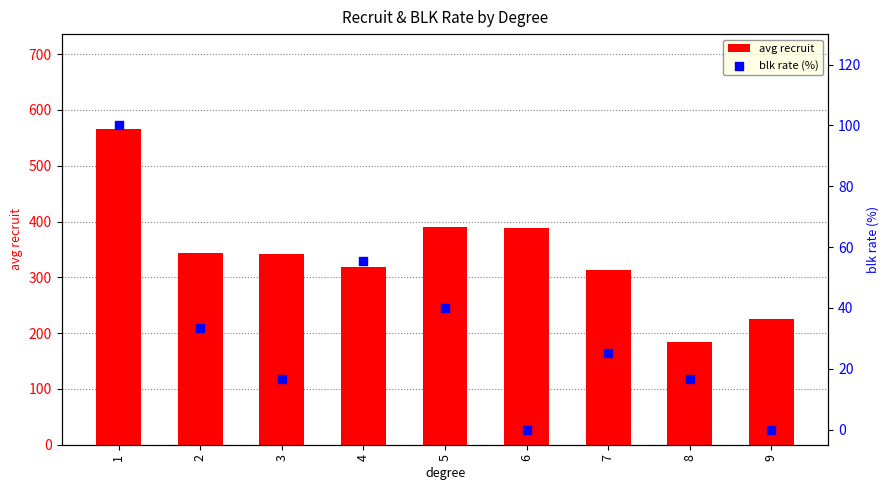

At how many categories does at least one series exceed 408?

1